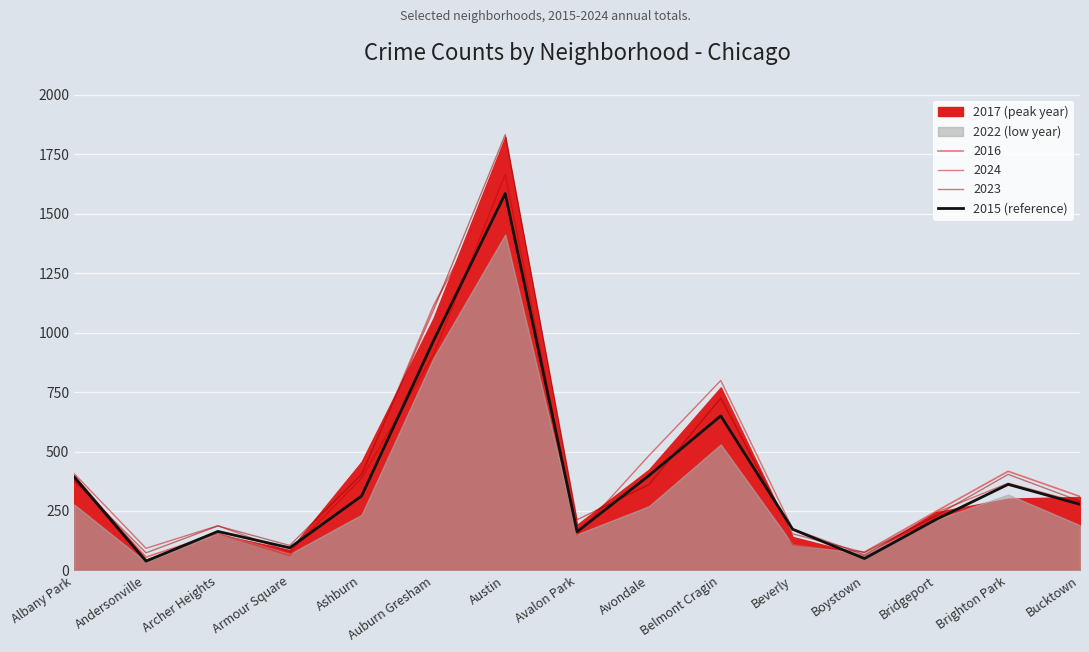

True or false: the data shows 14 at Boystown.

False